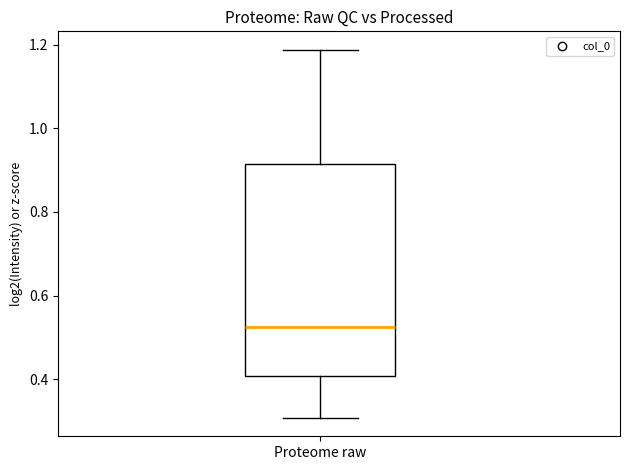

Transcribe this box plot: give where the median line is, the range the box spans, and where the two whiskers end, as read against the y-axis. The values are not printed on the chart, so give them approximately, as read against the axis.

median 0.52, box 0.40 to 0.92, whiskers 0.30 to 1.18